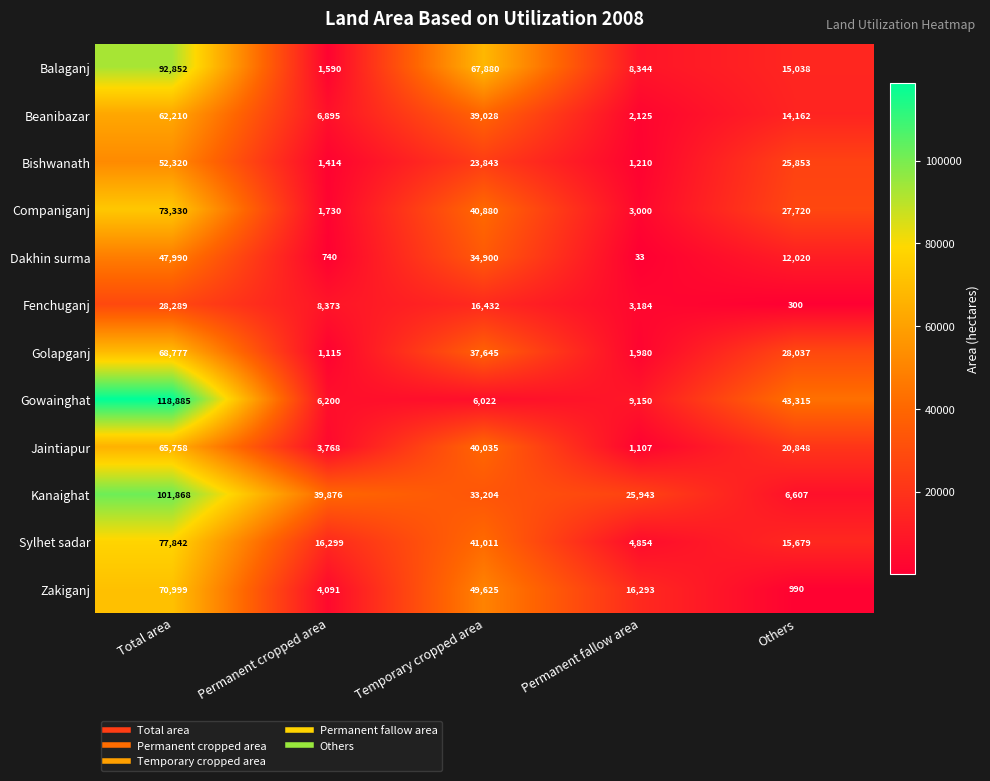

What is the sum of all Sylhet sadar values?

155685